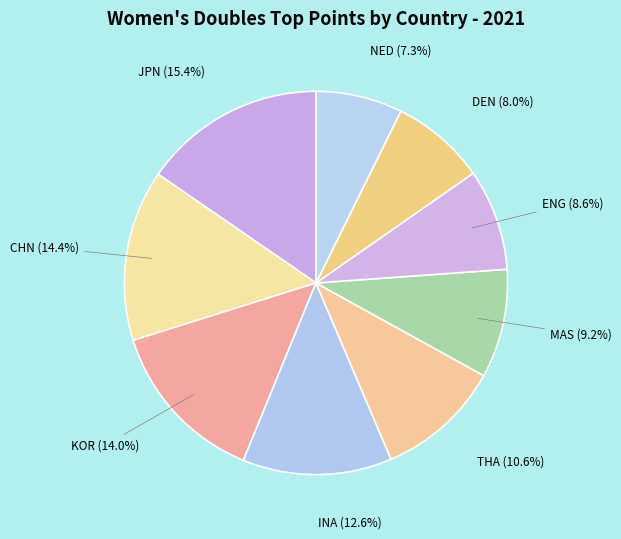

The KOR slice represents 21% of the pie. True or false?

False